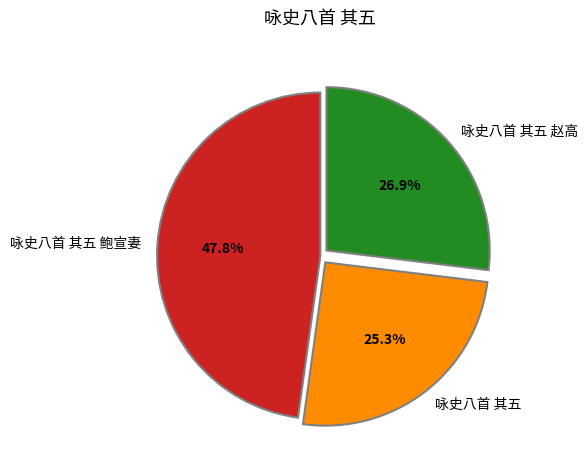

What percentage is the 咏史八首 其五 鲍宣妻 slice, to the nearest percent?

48%